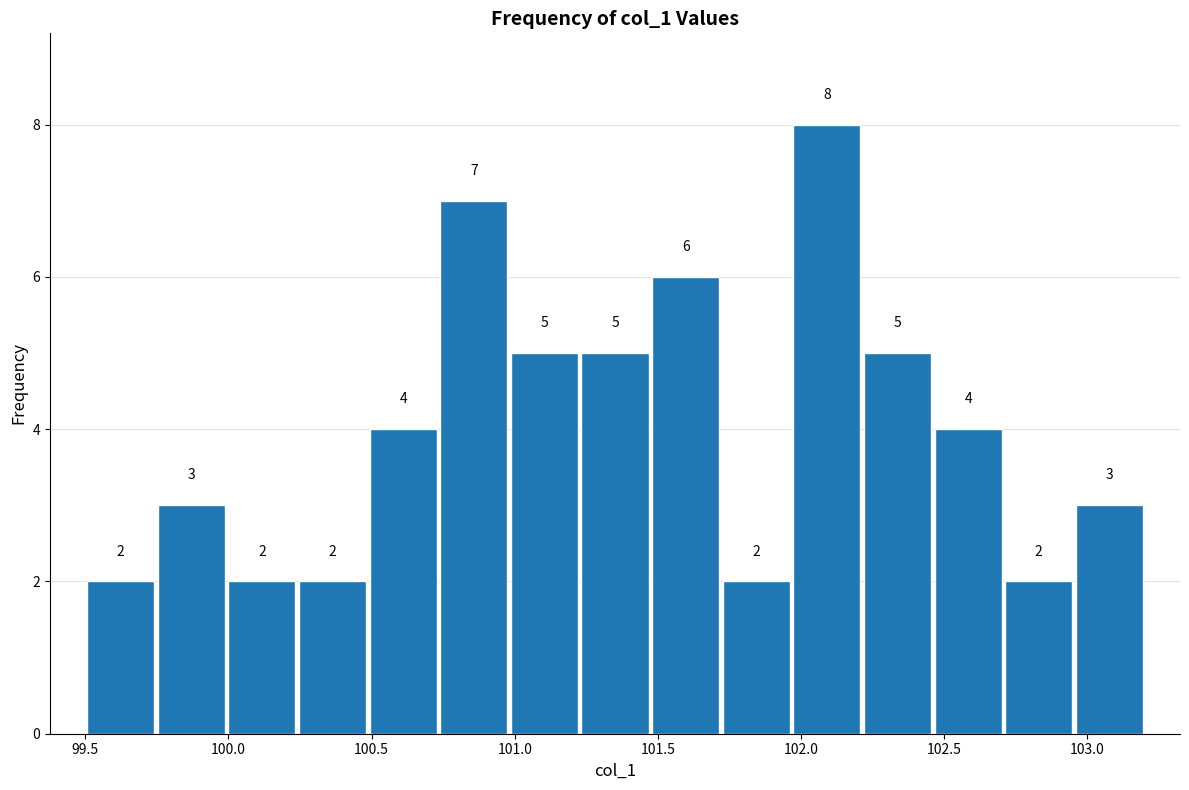

Reading left to right, list every bar in this chart as the range it spans on the x-axis followed by its height. The bar edges are not printed on the chart, so give them approximately, as read against the axis.

99.50 to 99.75: 2
99.75 to 100.00: 3
100.00 to 100.25: 2
100.25 to 100.50: 2
100.50 to 100.75: 4
100.75 to 101.00: 7
101.00 to 101.25: 5
101.25 to 101.45: 5
101.45 to 101.70: 6
101.70 to 101.95: 2
101.95 to 102.20: 8
102.20 to 102.45: 5
102.45 to 102.70: 4
102.70 to 102.95: 2
102.95 to 103.20: 3